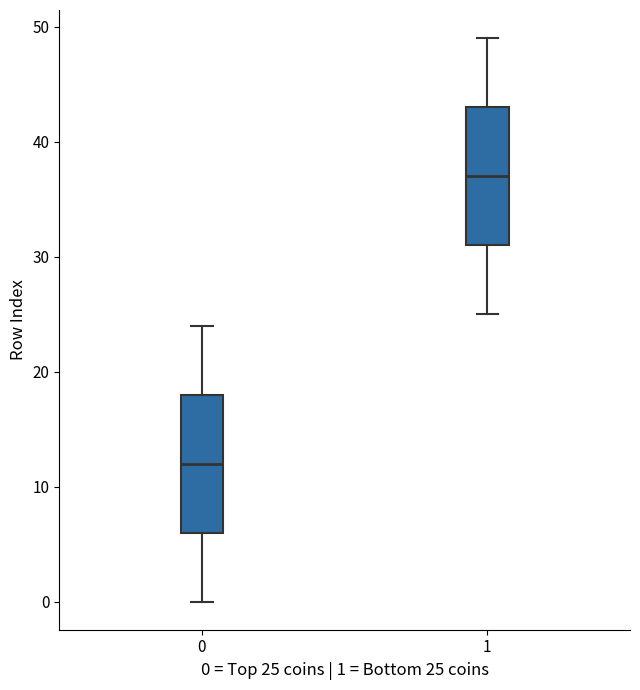

Where is the upper edge of the box at x = 0 on the y-axis? The values are not printed on the chart, so give them approximately, as read against the axis.

18